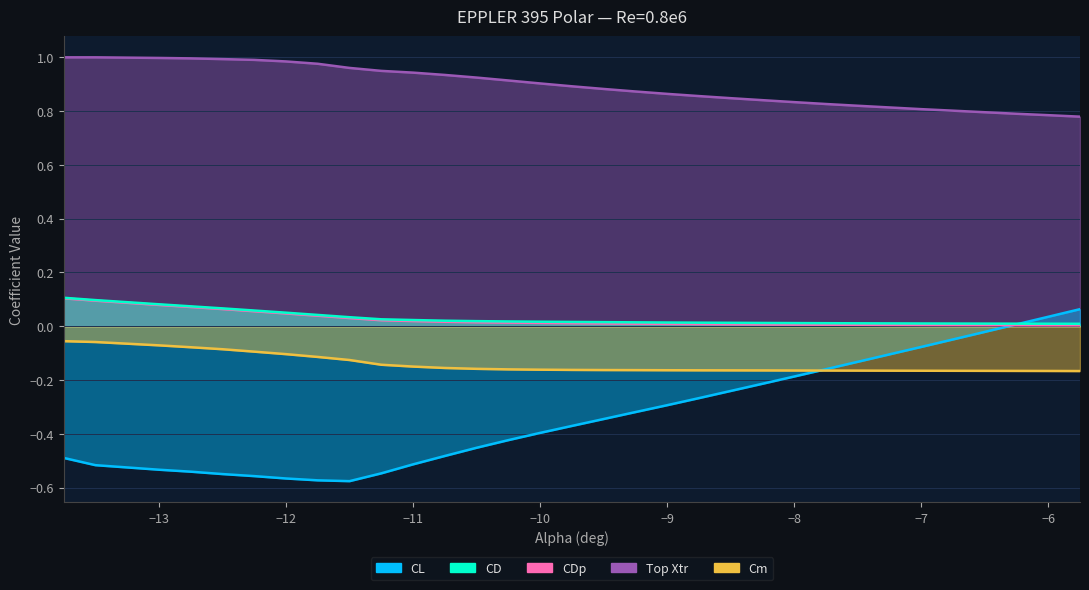

Reading left to right, what are all the values shown in this chart?

CL: -13.75=-0.5	-13.5=-0.5	-13.0=-0.5	-12.75=-0.5	-12.5=-0.5	-12.25=-0.6	-12.0=-0.6	-11.75=-0.6	-11.5=-0.6	-11.25=-0.5	-11.0=-0.5	-10.75=-0.5	-10.5=-0.5	-10.25=-0.4	-10.0=-0.4	-9.75=-0.4	-9.5=-0.3	-9.25=-0.3	-9.0=-0.3	-8.75=-0.3	-8.5=-0.2	-8.25=-0.2	-8.0=-0.2	-7.75=-0.2	-7.5=-0.1	-7.0=-0.1	-6.75=-0.0	-6.5=-0.0	-6.25=0.0	-6.0=0.0	-5.75=0.1
CD: -13.75=0.1	-13.5=0.1	-13.0=0.1	-12.75=0.1	-12.5=0.1	-12.25=0.1	-12.0=0.1	-11.75=0.0	-11.5=0.0	-11.25=0.0	-11.0=0.0	-10.75=0.0	-10.5=0.0	-10.25=0.0	-10.0=0.0	-9.75=0.0	-9.5=0.0	-9.25=0.0	-9.0=0.0	-8.75=0.0	-8.5=0.0	-8.25=0.0	-8.0=0.0	-7.75=0.0	-7.5=0.0	-7.0=0.0	-6.75=0.0	-6.5=0.0	-6.25=0.0	-6.0=0.0	-5.75=0.0
CDp: -13.75=0.1	-13.5=0.1	-13.0=0.1	-12.75=0.1	-12.5=0.1	-12.25=0.1	-12.0=0.0	-11.75=0.0	-11.5=0.0	-11.25=0.0	-11.0=0.0	-10.75=0.0	-10.5=0.0	-10.25=0.0	-10.0=0.0	-9.75=0.0	-9.5=0.0	-9.25=0.0	-9.0=0.0	-8.75=0.0	-8.5=0.0	-8.25=0.0	-8.0=0.0	-7.75=0.0	-7.5=0.0	-7.0=0.0	-6.75=0.0	-6.5=0.0	-6.25=0.0	-6.0=0.0	-5.75=0.0
Top Xtr: -13.75=1.0	-13.5=1.0	-13.0=1.0	-12.75=1.0	-12.5=1.0	-12.25=1.0	-12.0=1.0	-11.75=1.0	-11.5=1.0	-11.25=0.9	-11.0=0.9	-10.75=0.9	-10.5=0.9	-10.25=0.9	-10.0=0.9	-9.75=0.9	-9.5=0.9	-9.25=0.9	-9.0=0.9	-8.75=0.9	-8.5=0.8	-8.25=0.8	-8.0=0.8	-7.75=0.8	-7.5=0.8	-7.0=0.8	-6.75=0.8	-6.5=0.8	-6.25=0.8	-6.0=0.8	-5.75=0.8
Cm: -13.75=-0.1	-13.5=-0.1	-13.0=-0.1	-12.75=-0.1	-12.5=-0.1	-12.25=-0.1	-12.0=-0.1	-11.75=-0.1	-11.5=-0.1	-11.25=-0.1	-11.0=-0.2	-10.75=-0.2	-10.5=-0.2	-10.25=-0.2	-10.0=-0.2	-9.75=-0.2	-9.5=-0.2	-9.25=-0.2	-9.0=-0.2	-8.75=-0.2	-8.5=-0.2	-8.25=-0.2	-8.0=-0.2	-7.75=-0.2	-7.5=-0.2	-7.0=-0.2	-6.75=-0.2	-6.5=-0.2	-6.25=-0.2	-6.0=-0.2	-5.75=-0.2